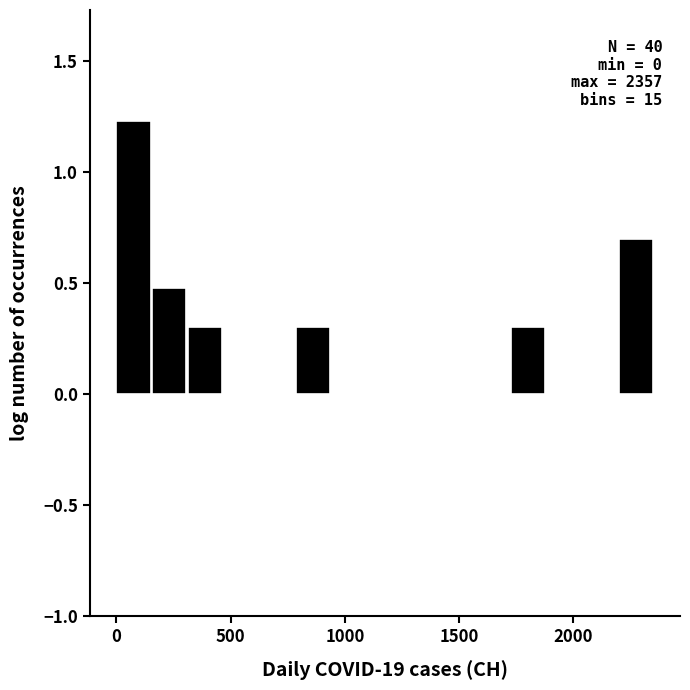

Around what value on the x-axis is the tallest bar? Give the approximate position of its centre, as read against the axis.

50